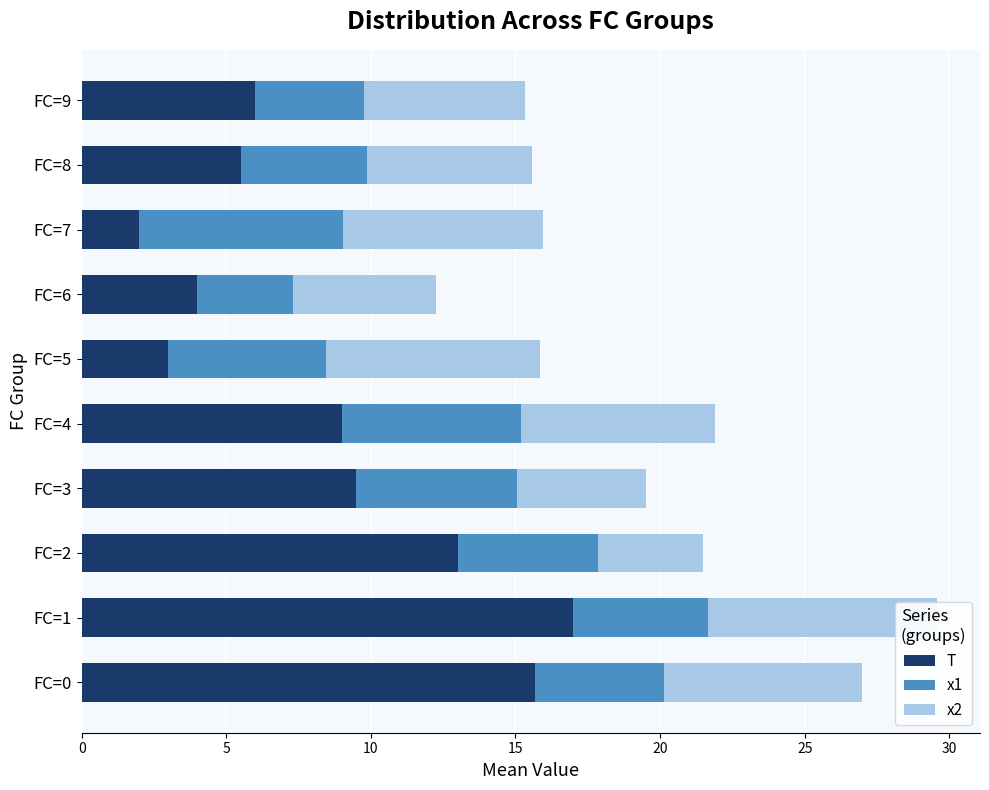

List the series in order of their overall mean, lowest first.

x1, x2, T